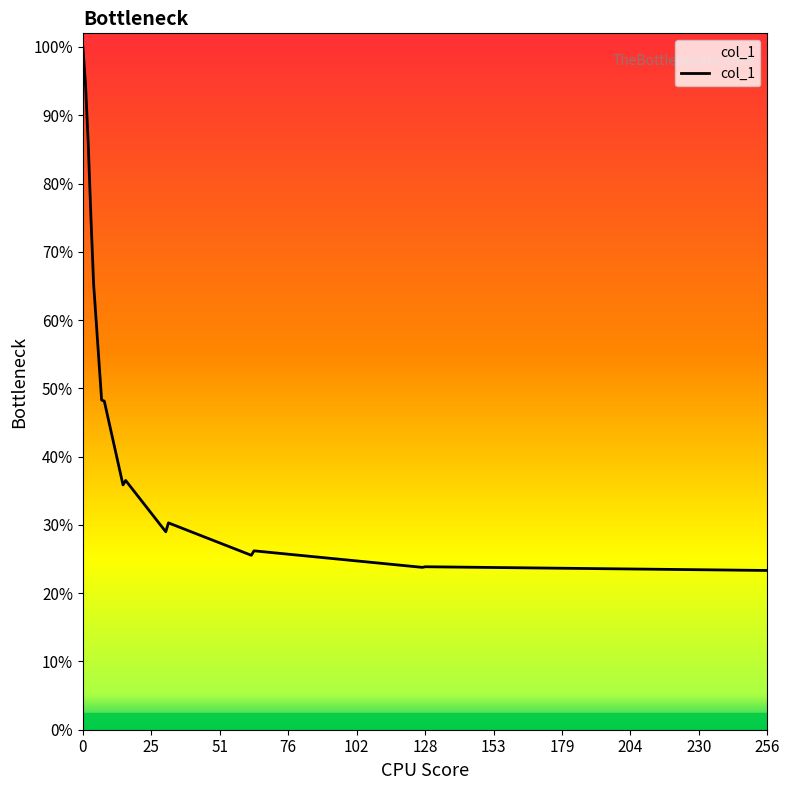

What is the sum of all values?

16.3